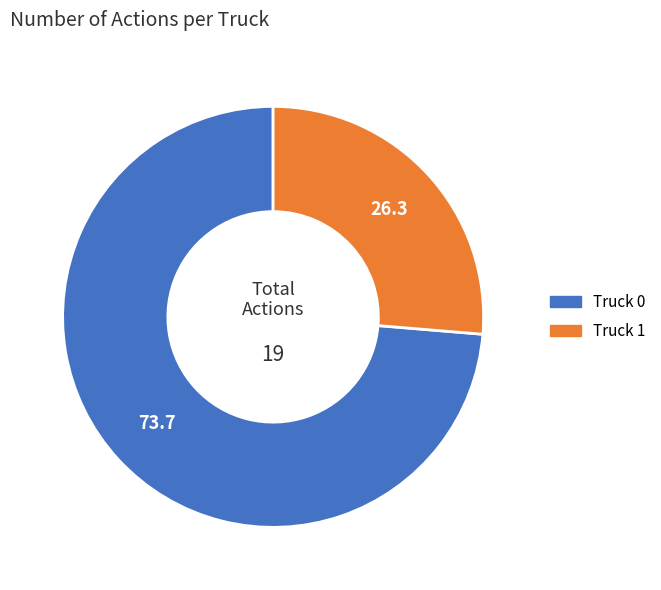

Rank the categories by value from highest to lowest.

Truck 0, Truck 1